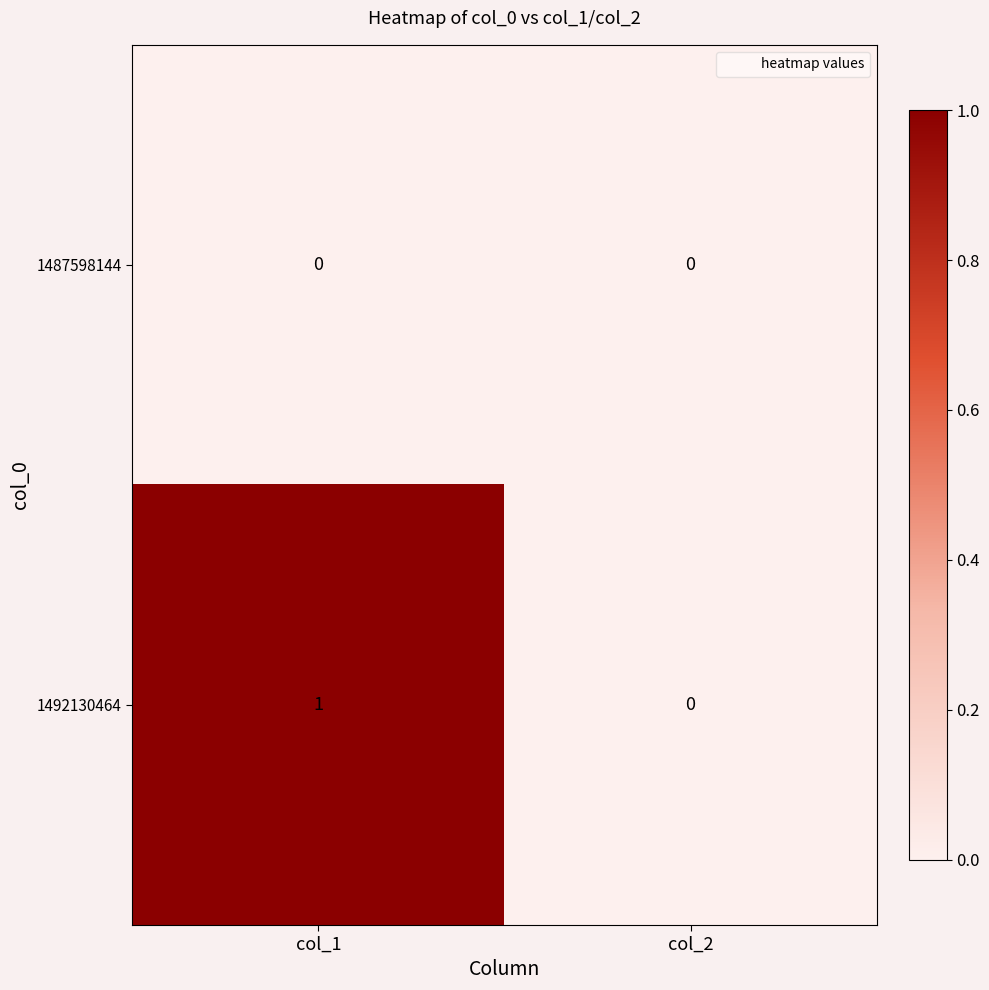

Rank the series by their average value, from lowest to highest.

1487598144, 1492130464